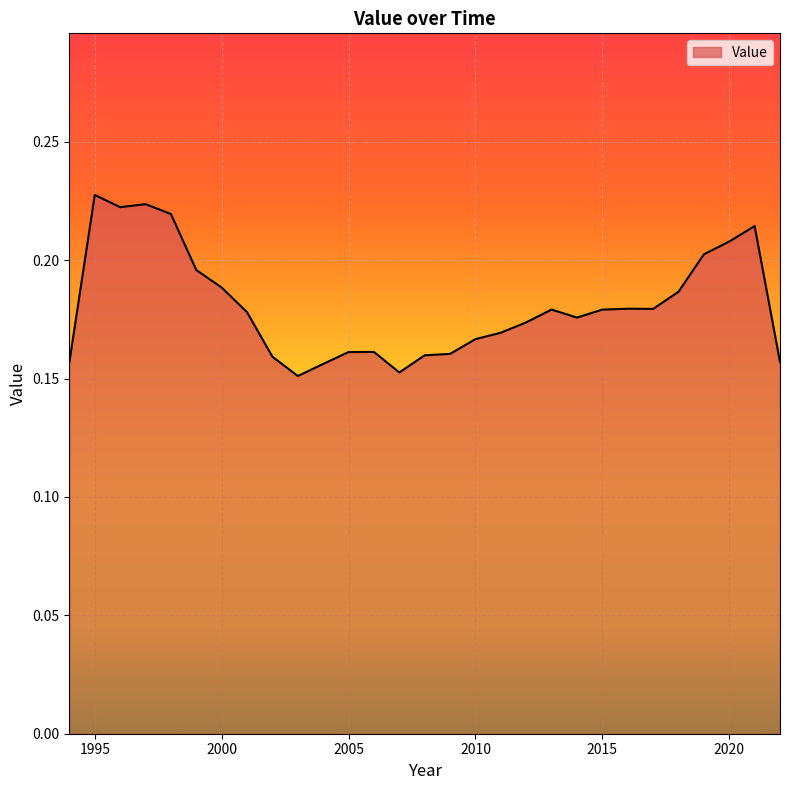

How many lines are shown in the chart?

1